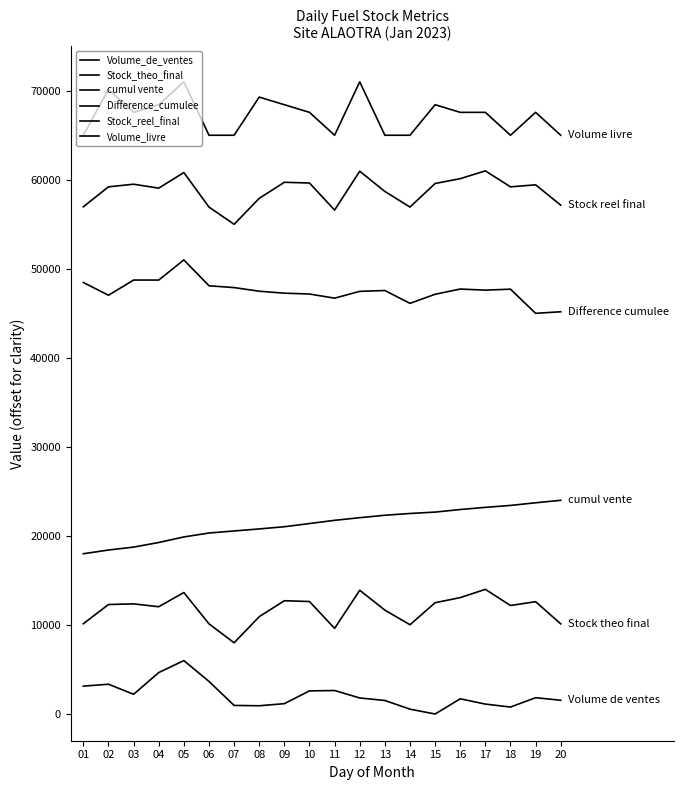

How many lines are shown in the chart?

6